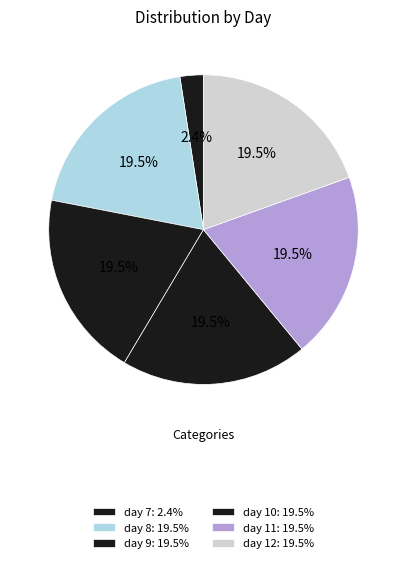

Rank the categories by value from highest to lowest.

day 8, day 9, day 10, day 11, day 12, day 7